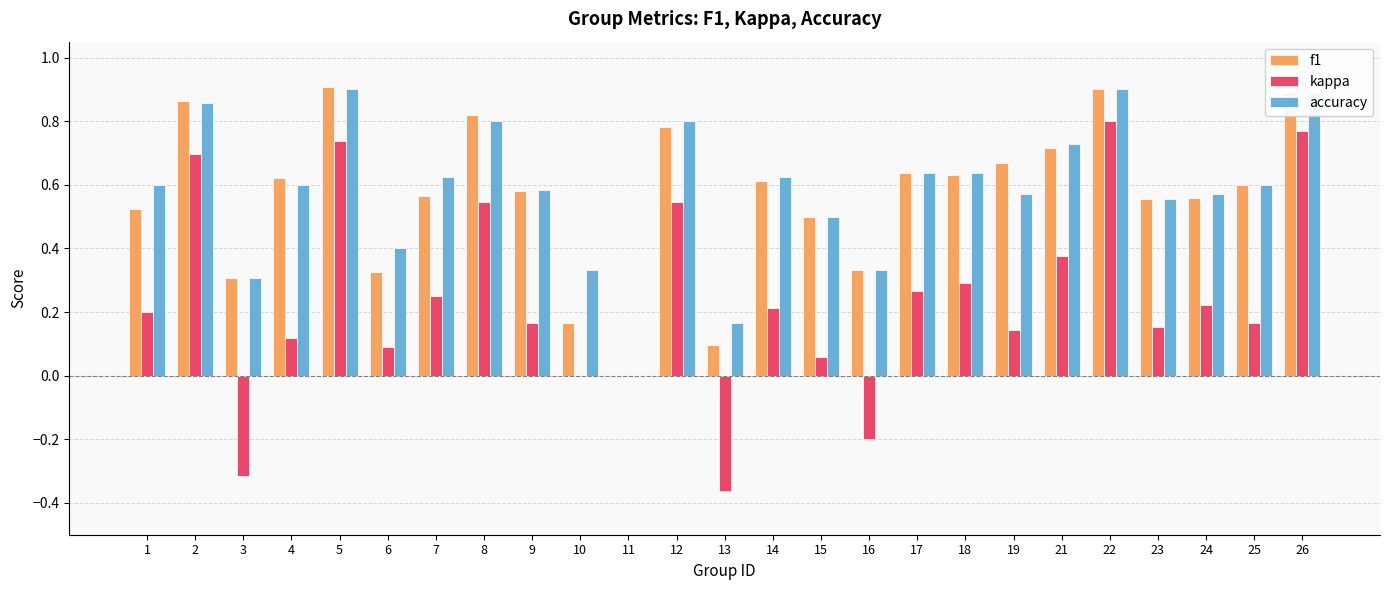

What is the sum of the f1 values at 8 and 19?

1.5